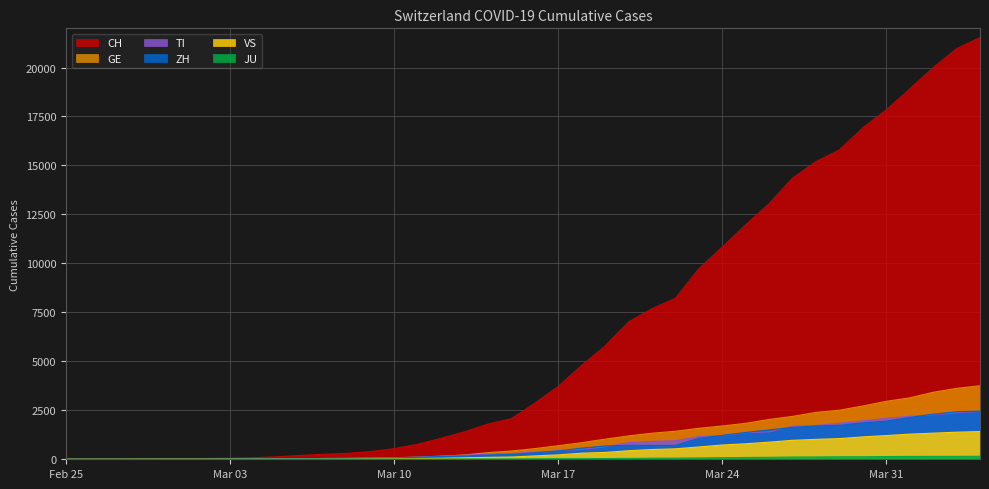

What is the label of the 39th point from the right?

2020-02-26